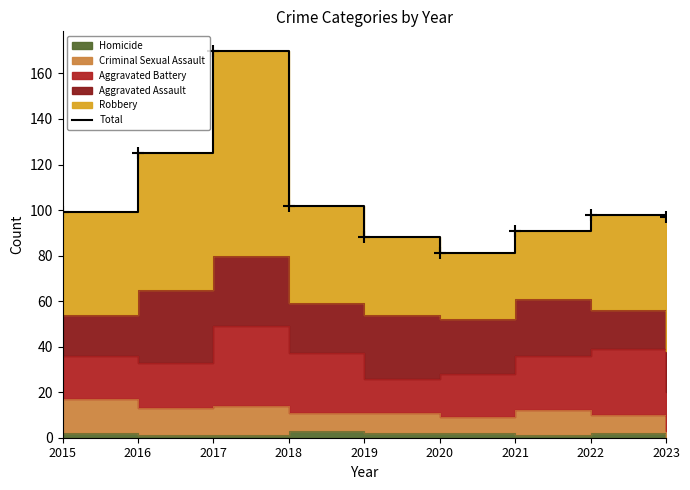

The chart shows a value of 159 at 2018. True or false?

False